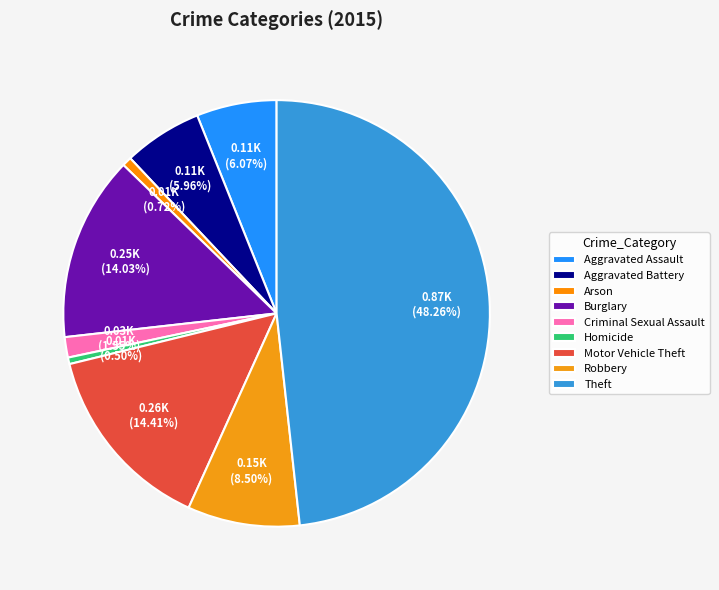

To the nearest percent, what is the difference between the Robbery and Burglary slice percentages?

6%